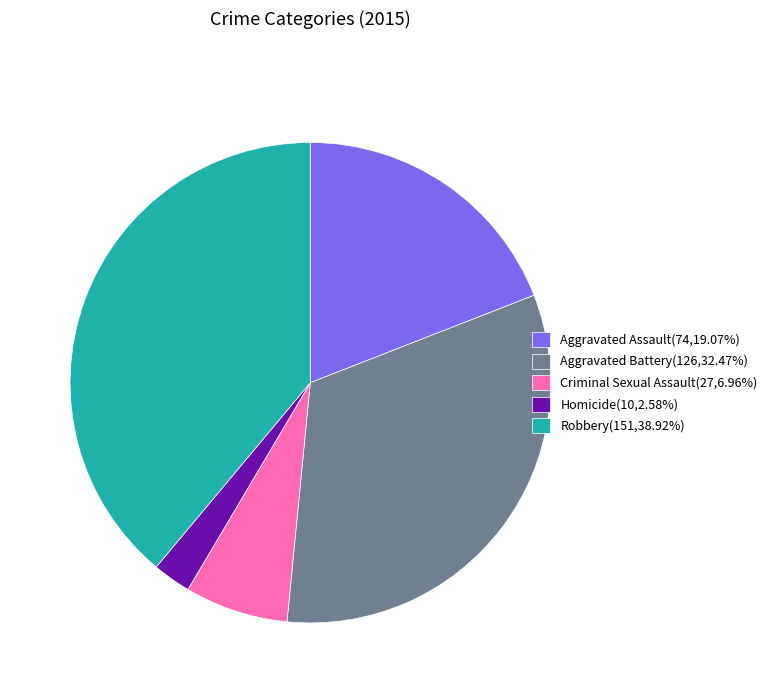

What is the ratio of the value at Aggravated Assault(74,19.07%) to the value at Aggravated Battery(126,32.47%)?

0.6